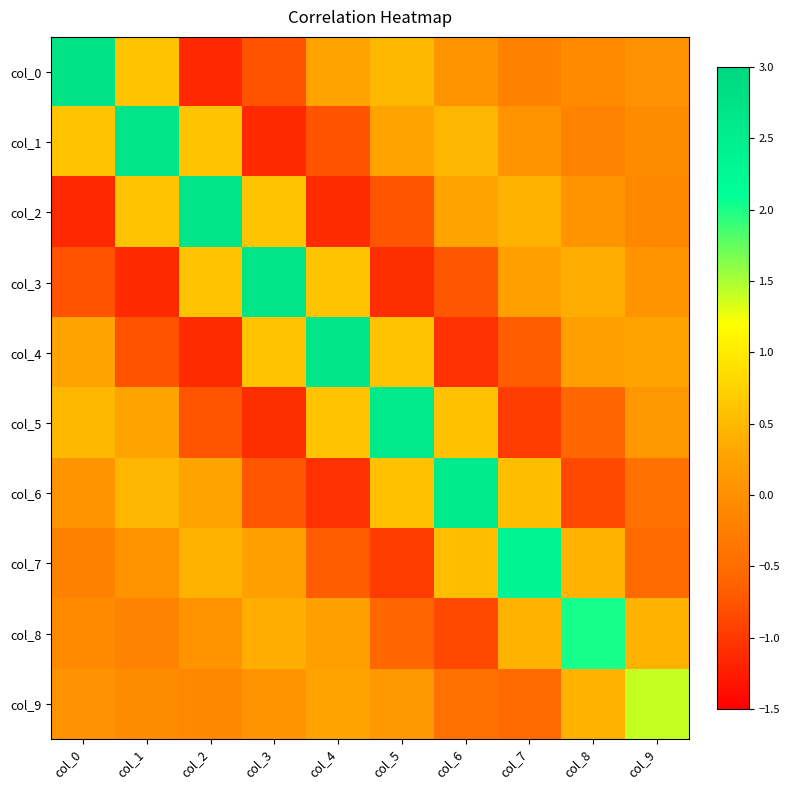

Reading left to right, extract all data points from this chart.

col_0: col_0=2.7	col_1=0.6	col_2=-1.1	col_3=-0.8	col_4=0.3	col_5=0.5	col_6=0.1	col_7=-0.2	col_8=-0.1	col_9=0.0
col_1: col_0=0.6	col_1=2.7	col_2=0.6	col_3=-1.1	col_4=-0.8	col_5=0.3	col_6=0.5	col_7=0.1	col_8=-0.2	col_9=-0.1
col_2: col_0=-1.1	col_1=0.6	col_2=2.7	col_3=0.6	col_4=-1.1	col_5=-0.7	col_6=0.3	col_7=0.4	col_8=0.0	col_9=-0.1
col_3: col_0=-0.8	col_1=-1.1	col_2=0.6	col_3=2.7	col_4=0.6	col_5=-1.1	col_6=-0.7	col_7=0.2	col_8=0.4	col_9=0.1
col_4: col_0=0.3	col_1=-0.8	col_2=-1.1	col_3=0.6	col_4=2.7	col_5=0.6	col_6=-1.1	col_7=-0.7	col_8=0.2	col_9=0.3
col_5: col_0=0.5	col_1=0.3	col_2=-0.7	col_3=-1.1	col_4=0.6	col_5=2.6	col_6=0.6	col_7=-1.0	col_8=-0.6	col_9=0.1
col_6: col_0=0.1	col_1=0.5	col_2=0.3	col_3=-0.7	col_4=-1.1	col_5=0.6	col_6=2.5	col_7=0.6	col_8=-0.8	col_9=-0.4
col_7: col_0=-0.2	col_1=0.1	col_2=0.4	col_3=0.2	col_4=-0.7	col_5=-1.0	col_6=0.6	col_7=2.3	col_8=0.4	col_9=-0.5
col_8: col_0=-0.1	col_1=-0.2	col_2=0.0	col_3=0.4	col_4=0.2	col_5=-0.6	col_6=-0.8	col_7=0.4	col_8=2.0	col_9=0.4
col_9: col_0=0.0	col_1=-0.1	col_2=-0.1	col_3=0.1	col_4=0.3	col_5=0.1	col_6=-0.4	col_7=-0.5	col_8=0.4	col_9=1.4